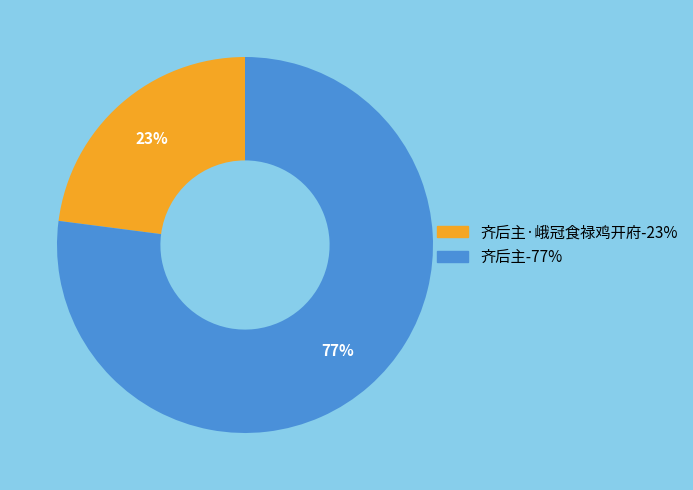

Which category has the biggest portion of the pie?

齐后主-77%